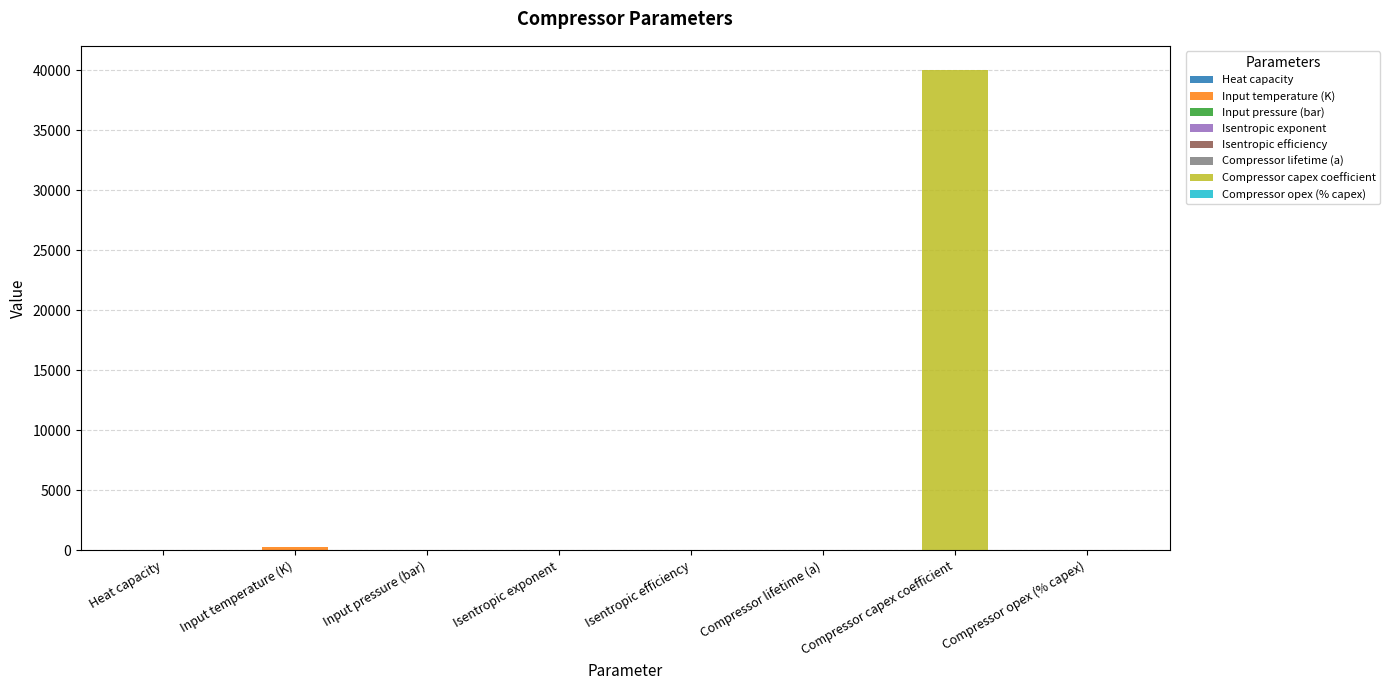

List the labels in order of value, smallest first.

Heat capacity, Compressor opex (% capex), Isentropic efficiency, Isentropic exponent, Compressor lifetime (a), Input pressure (bar), Input temperature (K), Compressor capex coefficient